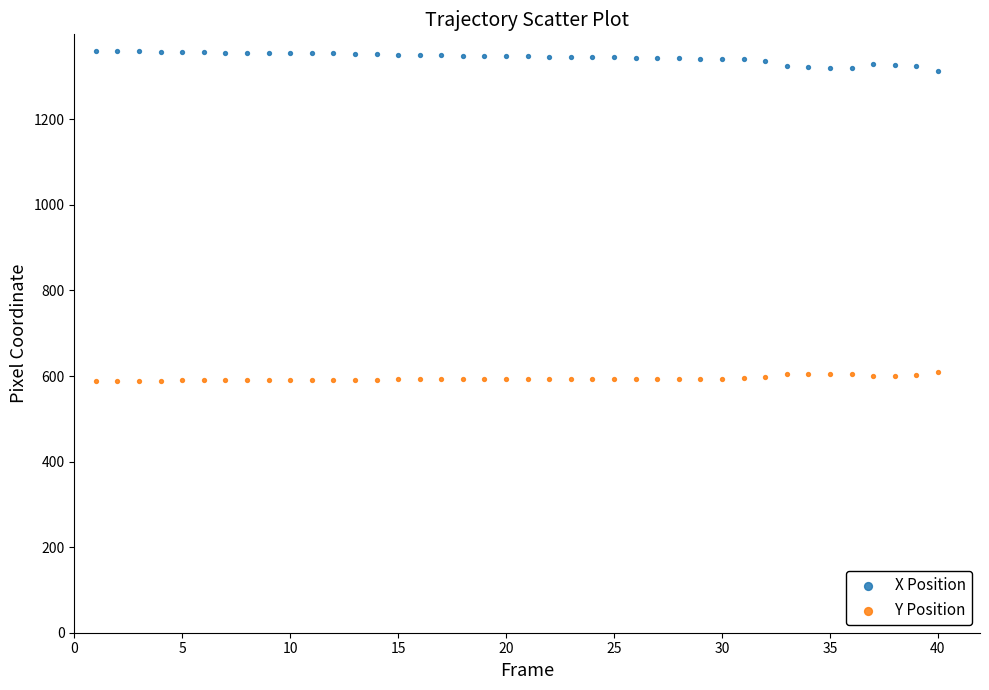

Across all data points, what is the range of Y values (max minus min)?

772